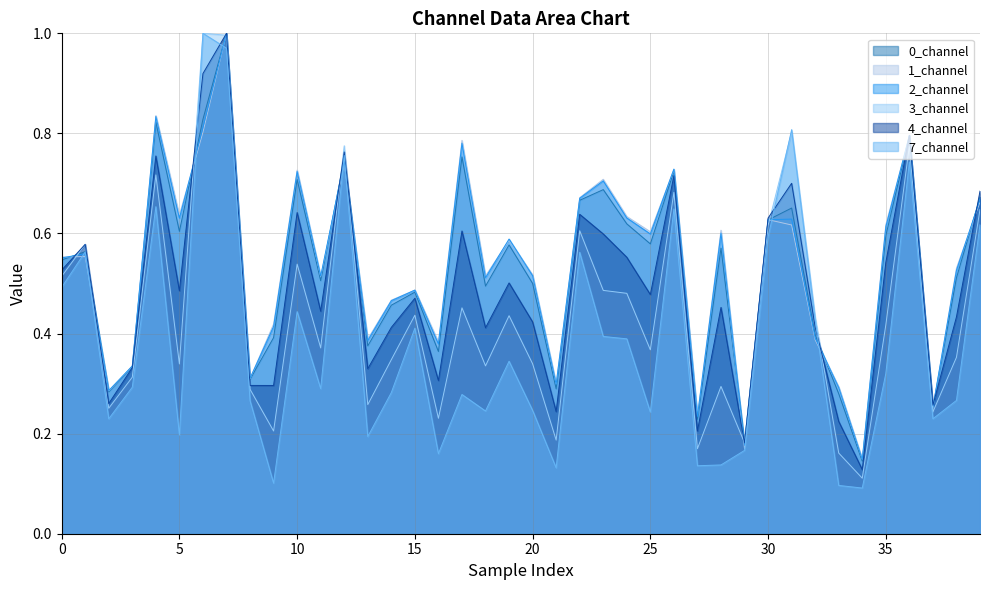

What is the approximate value of 4_channel at 15?

0.5